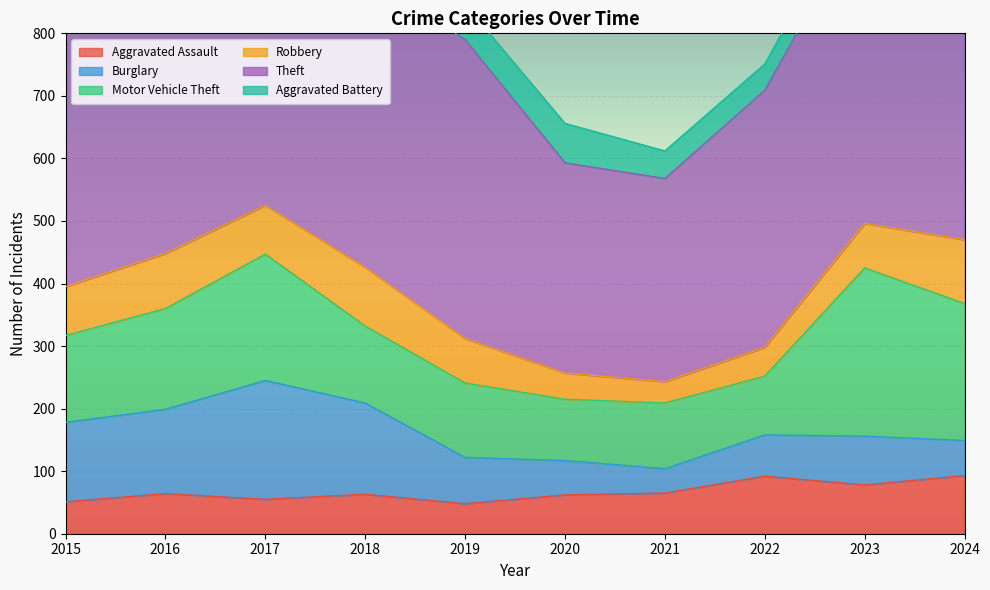

What is the total value across all series at 2023?

1040